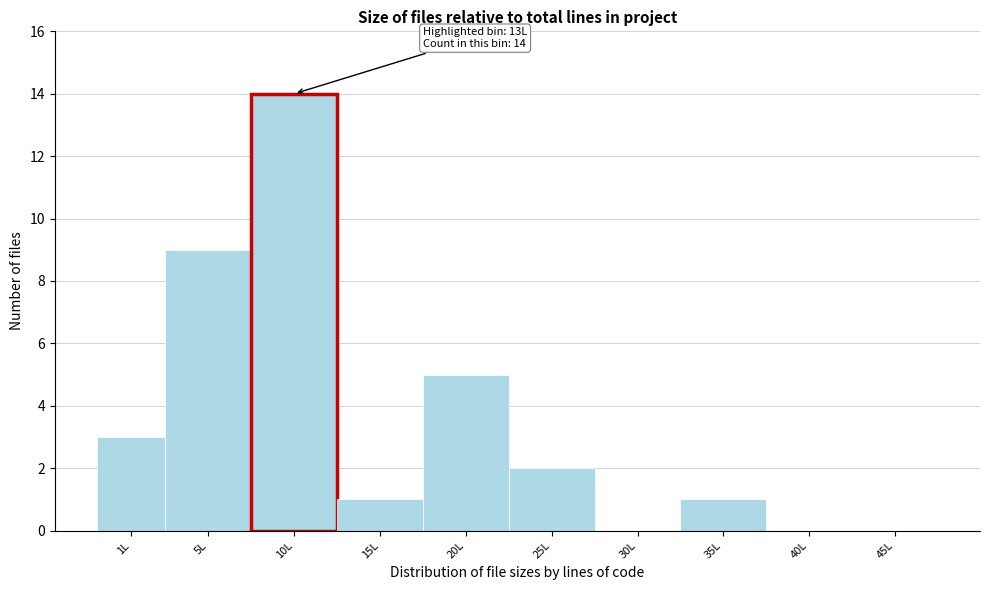

Reading right to left, what are all the values shown in this chart?

45L=0	40L=0	35L=1	30L=0	25L=2	20L=5	15L=1	10L=14	5L=9	1L=3